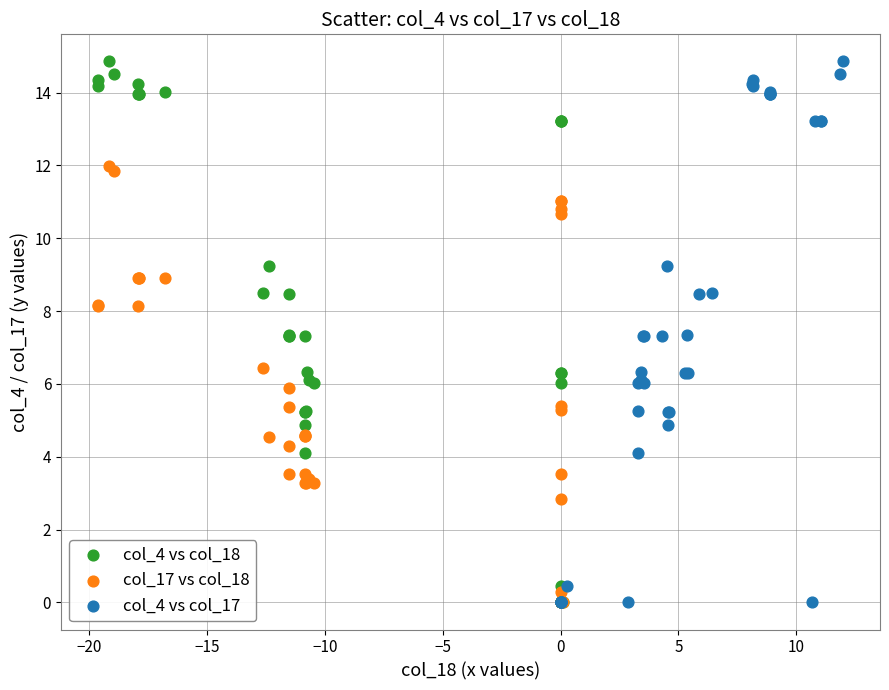

What are all the series names shown in the legend?

col_4 vs col_18, col_17 vs col_18, col_4 vs col_17